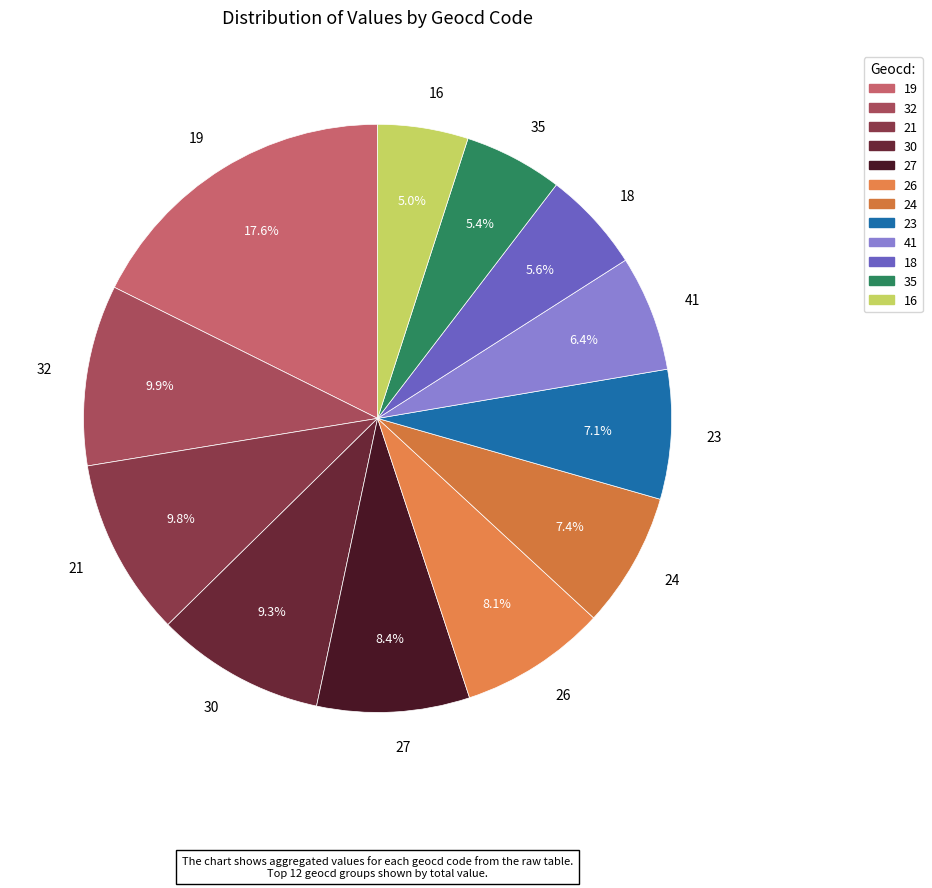

Approximately how many times larger is the value at 32 compared to 23?

1.4